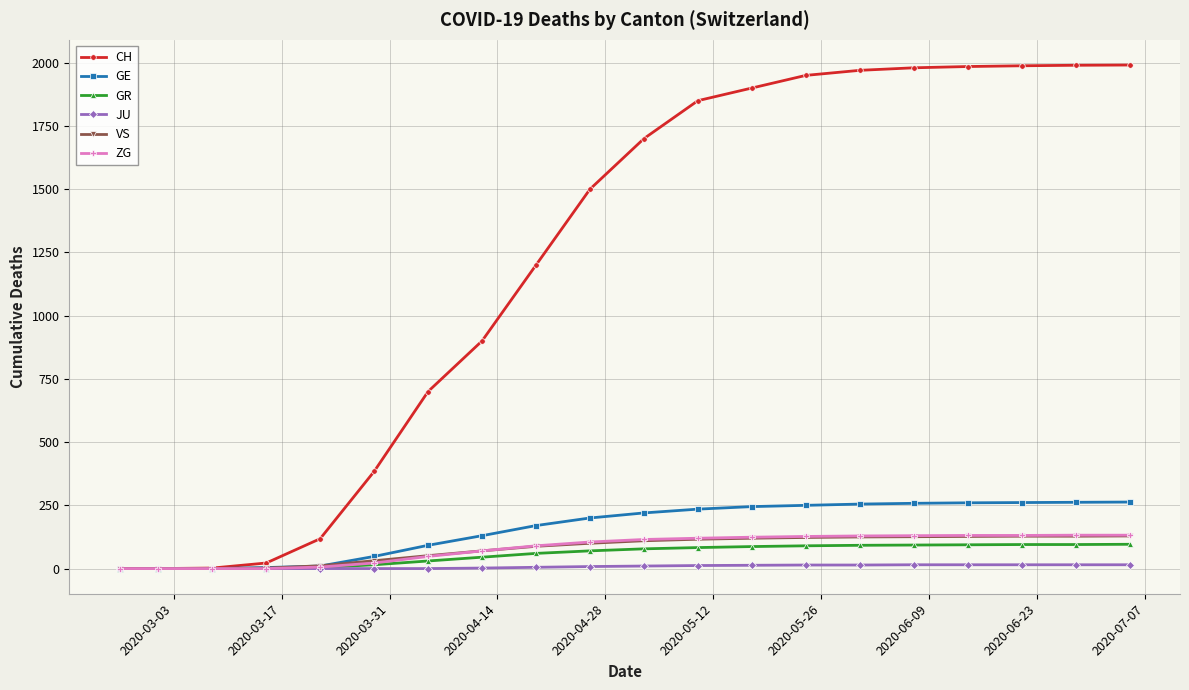

Which series has the largest total across all categories?

CH